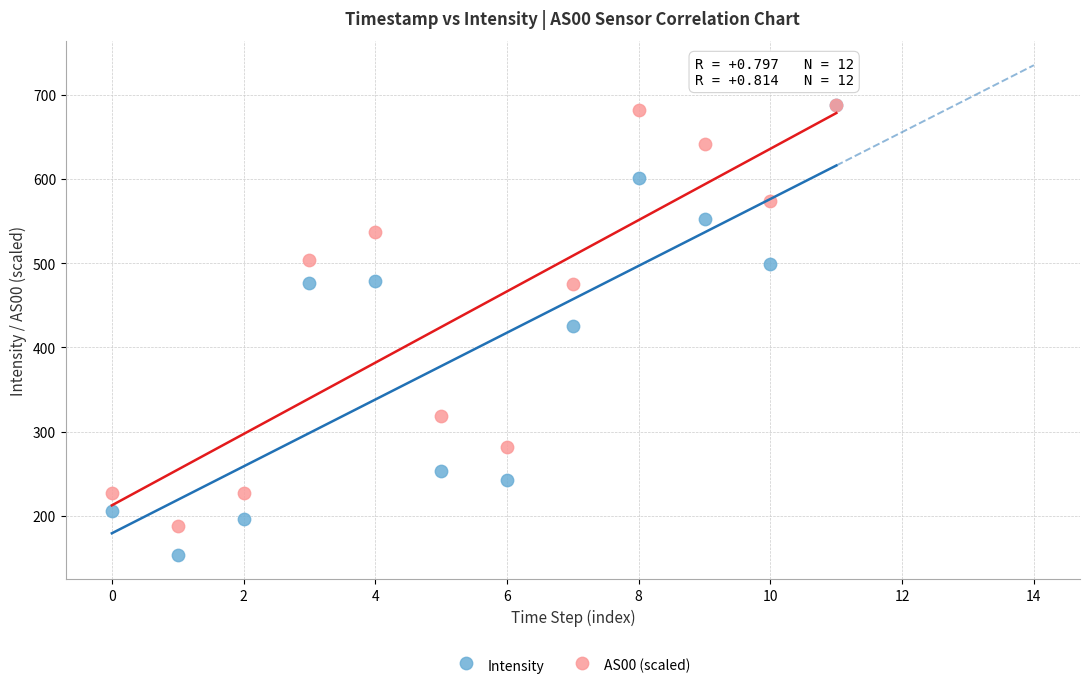

In the AS00 (scaled) series, what Y value is closest to 437?

475.2